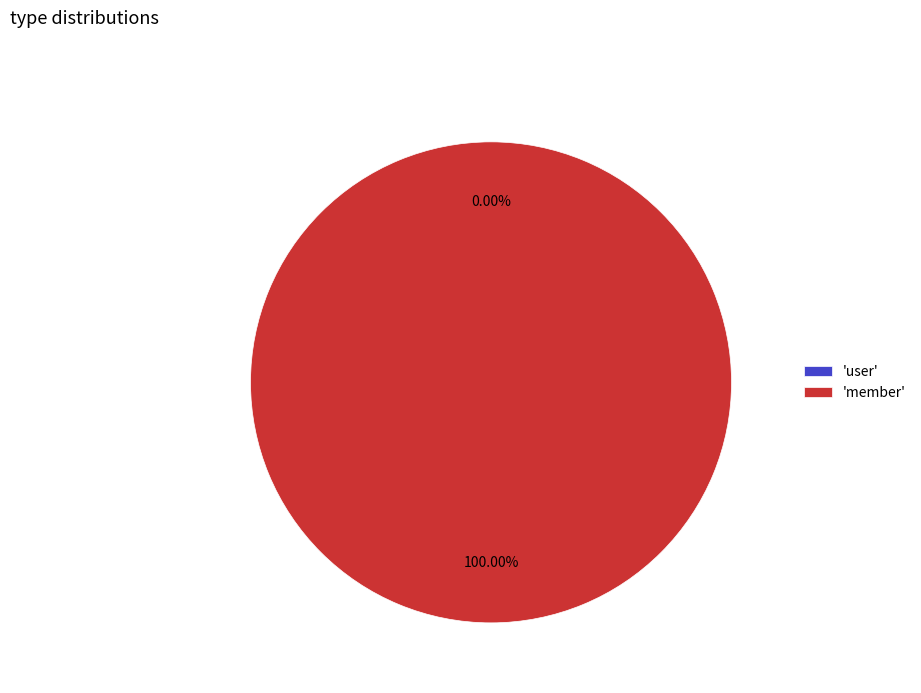

How many segments does this pie chart have?

2